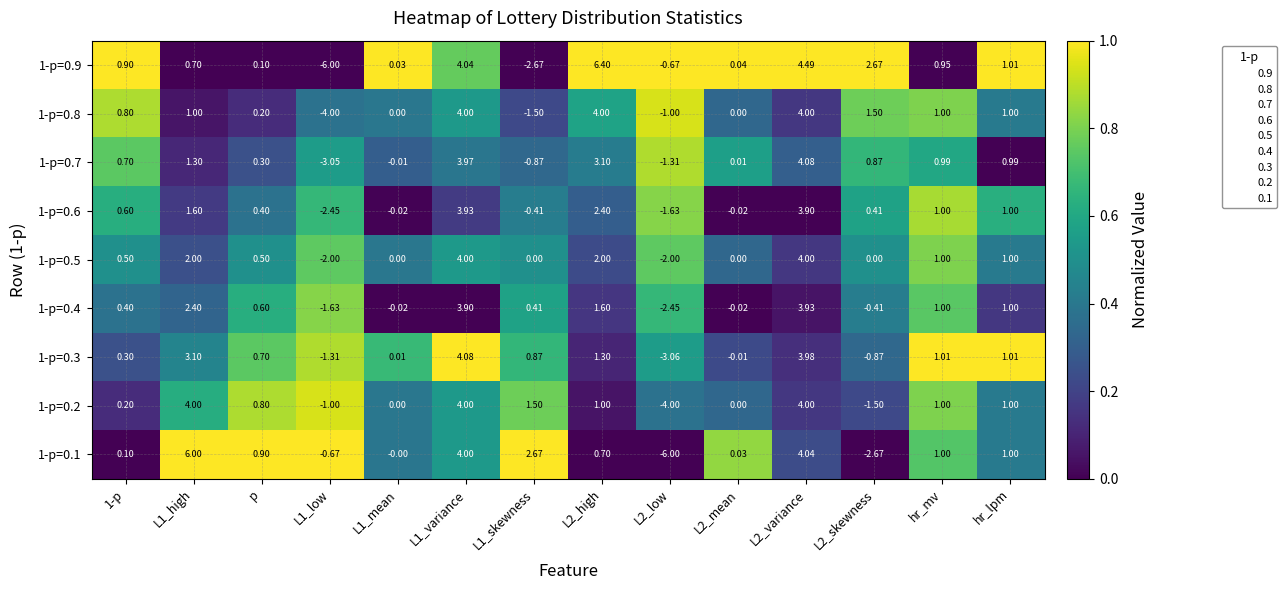

Is the value of 1-p=0.2 at L2_mean greater than the value of 1-p=0.8 at 1-p?

No